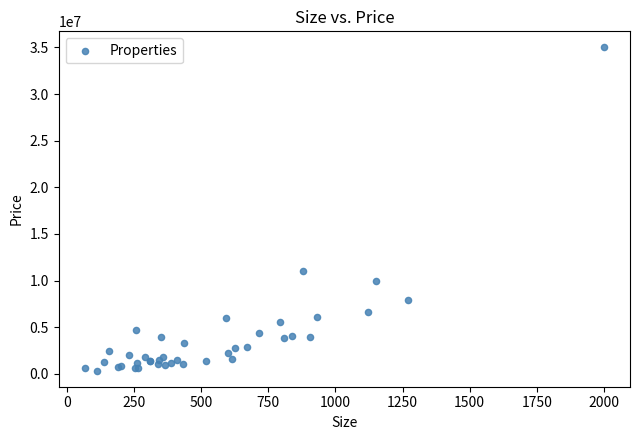

What Y value in the scatter plot is closest to 17672500?

11000000